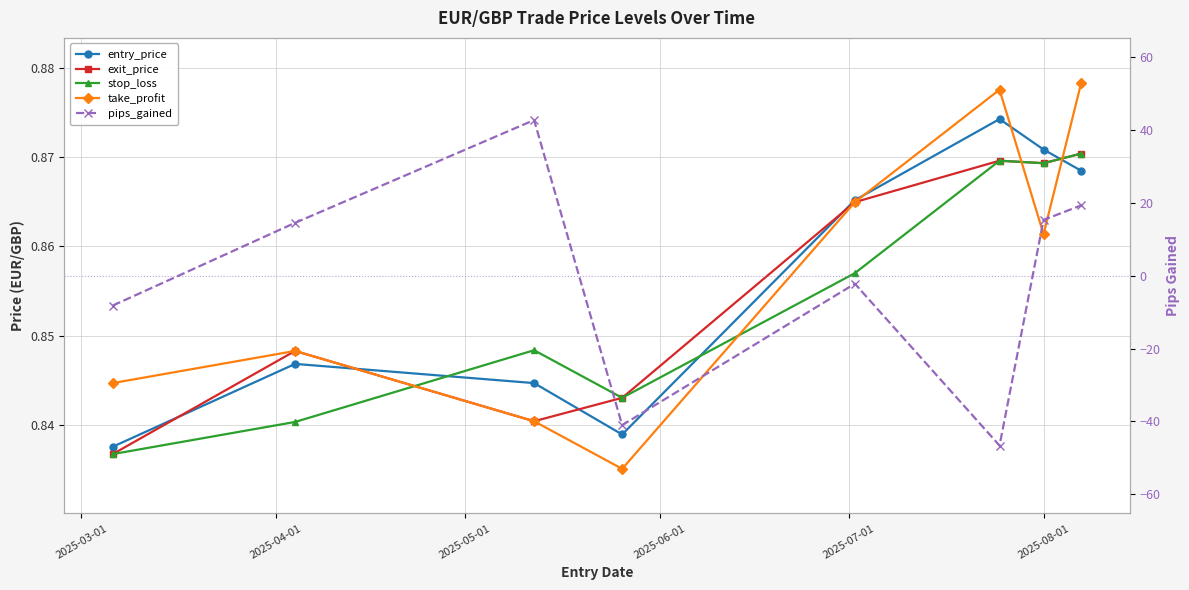

What is the difference between the highest and lowest values at 2025-08-01?

14.4